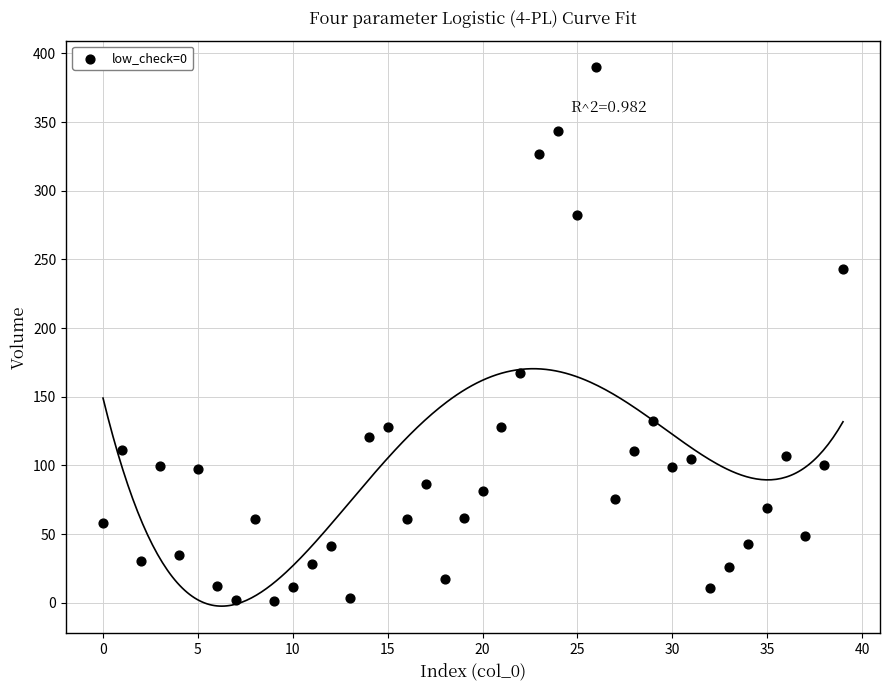

What Y value in the scatter plot is closest to 195?

167.4